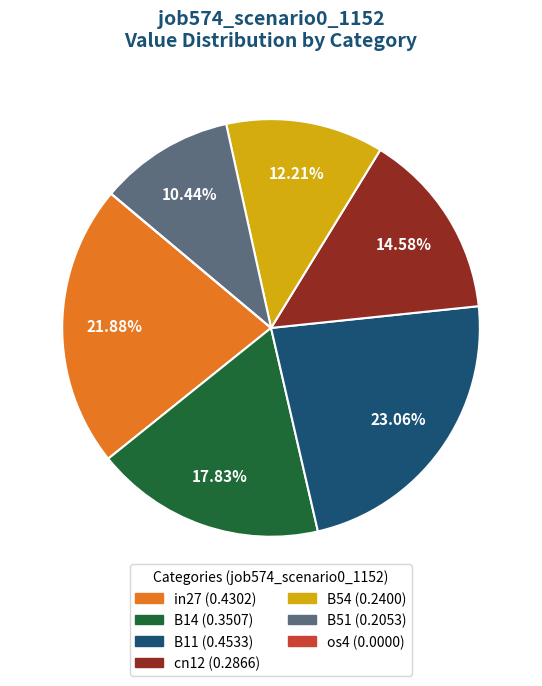

Combined, do B14 and in27 account for over 50%?

No